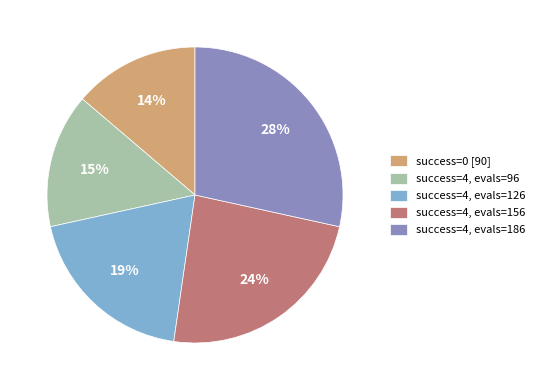

What percentage is the success=4, evals=156 slice, to the nearest percent?

24%